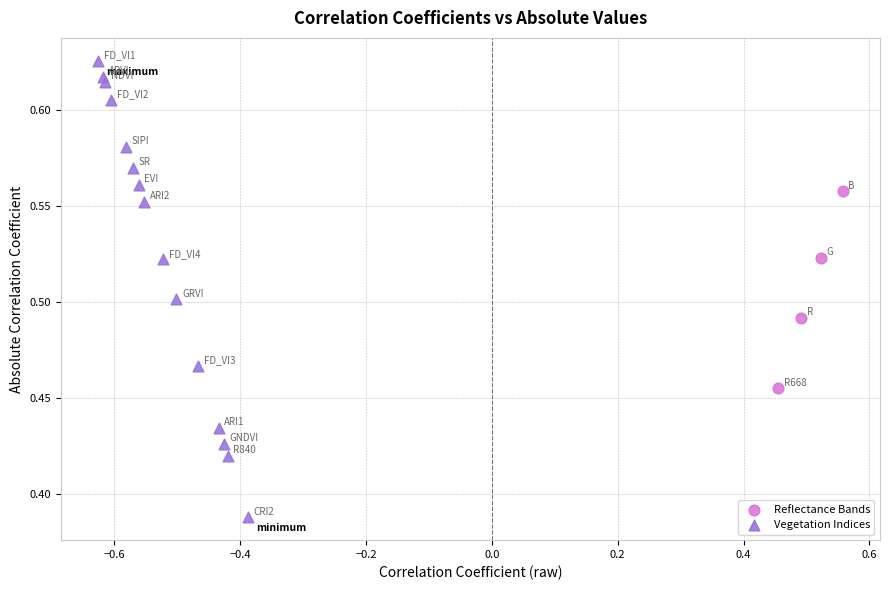

Which series contains the highest Y value?

Vegetation Indices